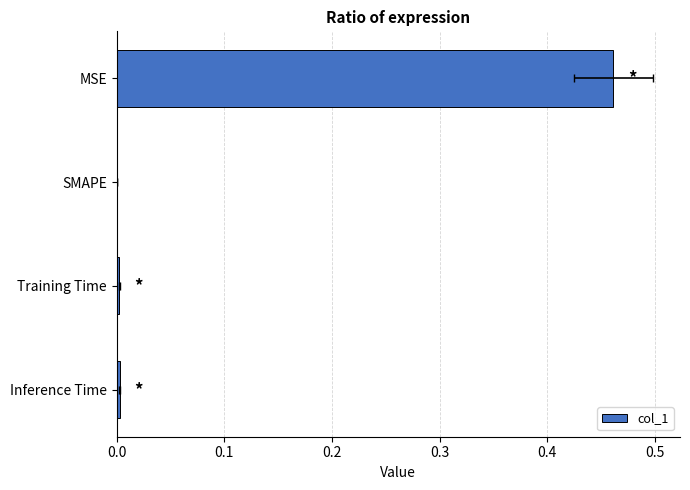

What is the difference between the values at MSE and Inference Time?

0.5